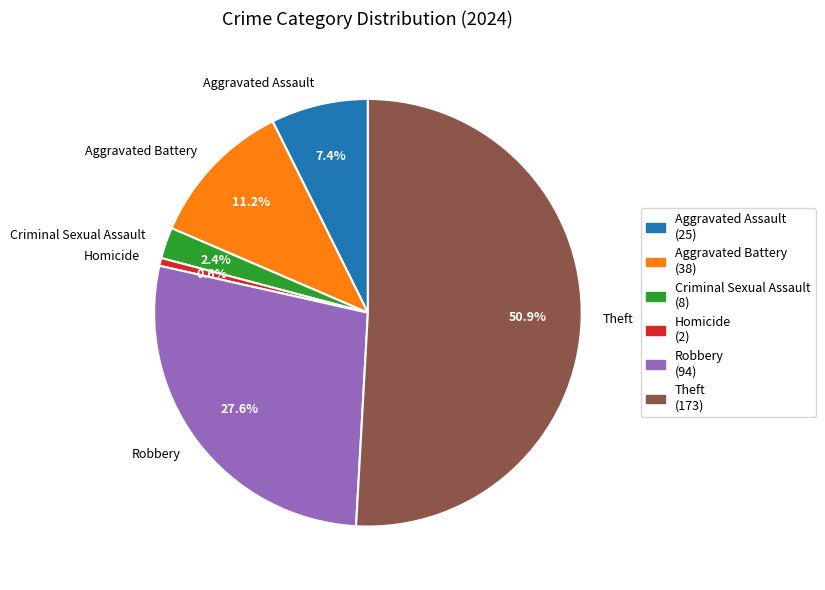

Is it true that Homicide is 11% of the pie?

False